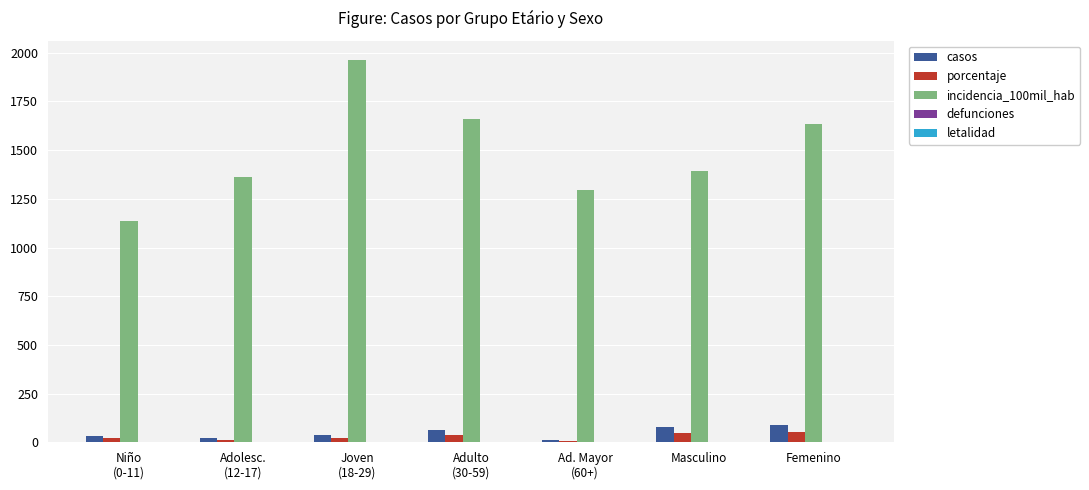

Which series has the largest total across all categories?

incidencia_100mil_hab